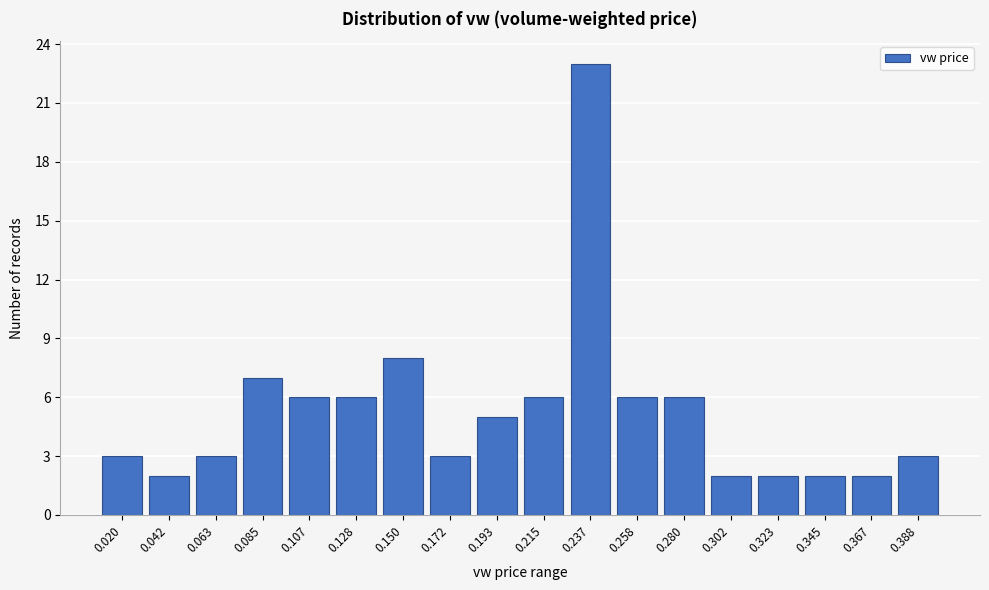

Reading left to right, what are all the values shown in this chart?

0.020=3	0.042=2	0.063=3	0.085=7	0.107=6	0.128=6	0.150=8	0.172=3	0.193=5	0.215=6	0.237=23	0.258=6	0.280=6	0.302=2	0.323=2	0.345=2	0.367=2	0.388=3